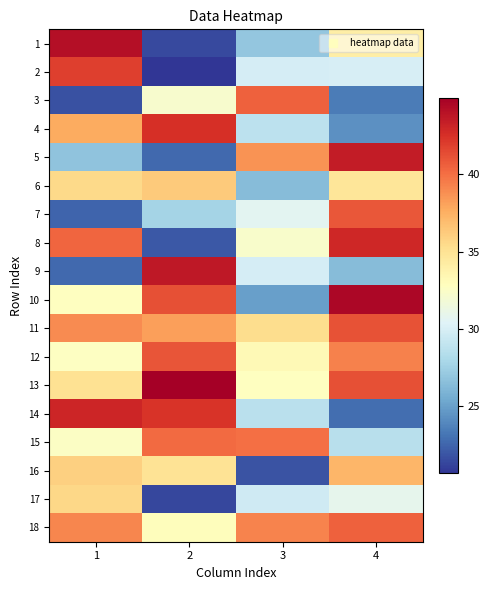

Which series has the largest total across all categories?

13